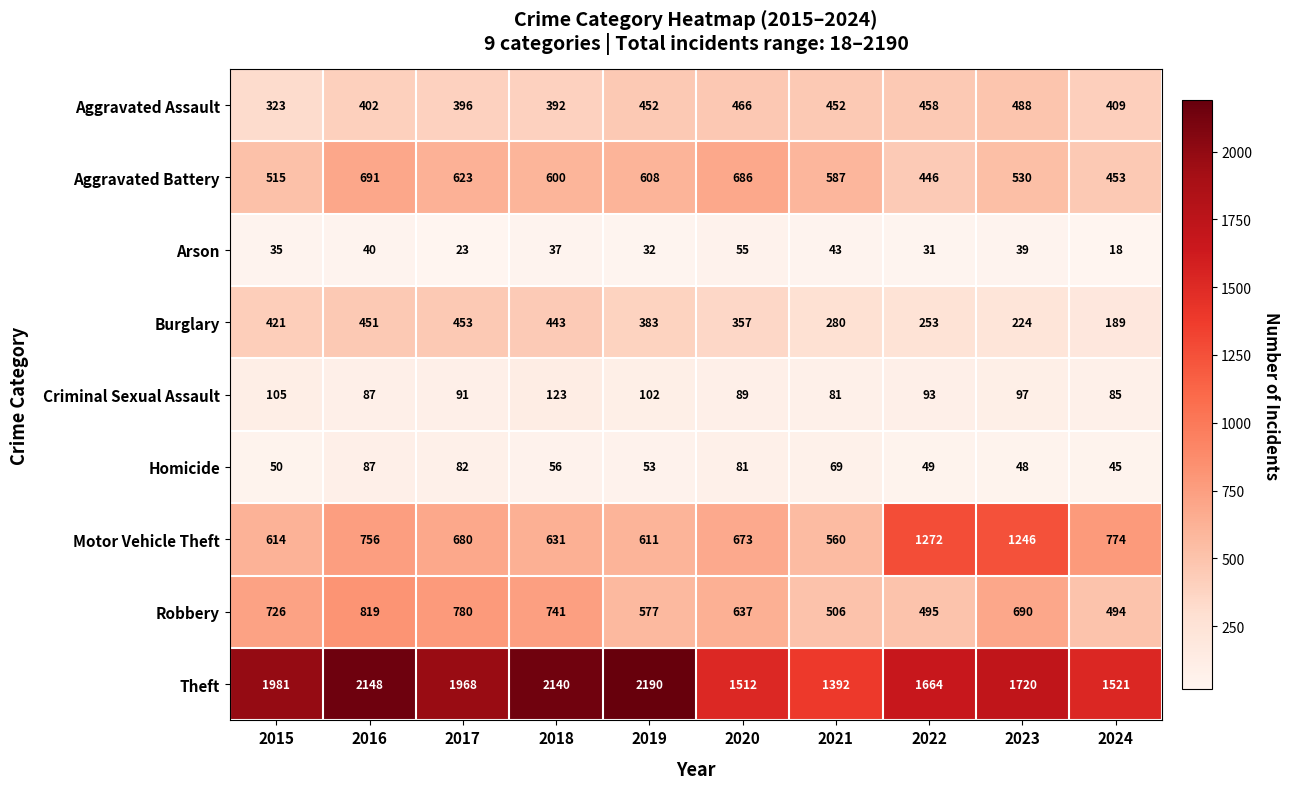

Rank the series at 2022 from highest to lowest value.

Theft, Motor Vehicle Theft, Robbery, Aggravated Assault, Aggravated Battery, Burglary, Criminal Sexual Assault, Homicide, Arson